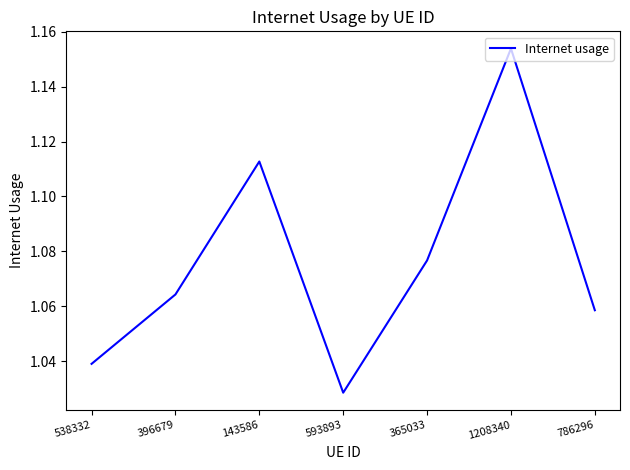

How many series are shown in this chart?

1